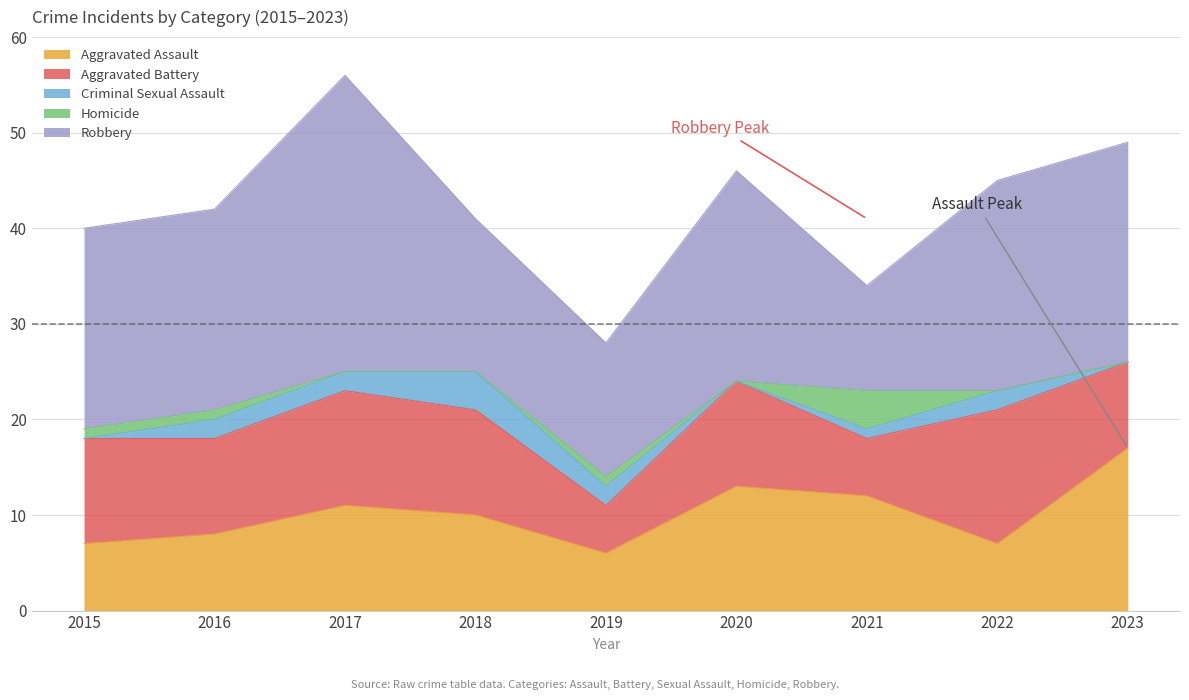

True or false: Homicide and Robbery intersect in this chart.

False